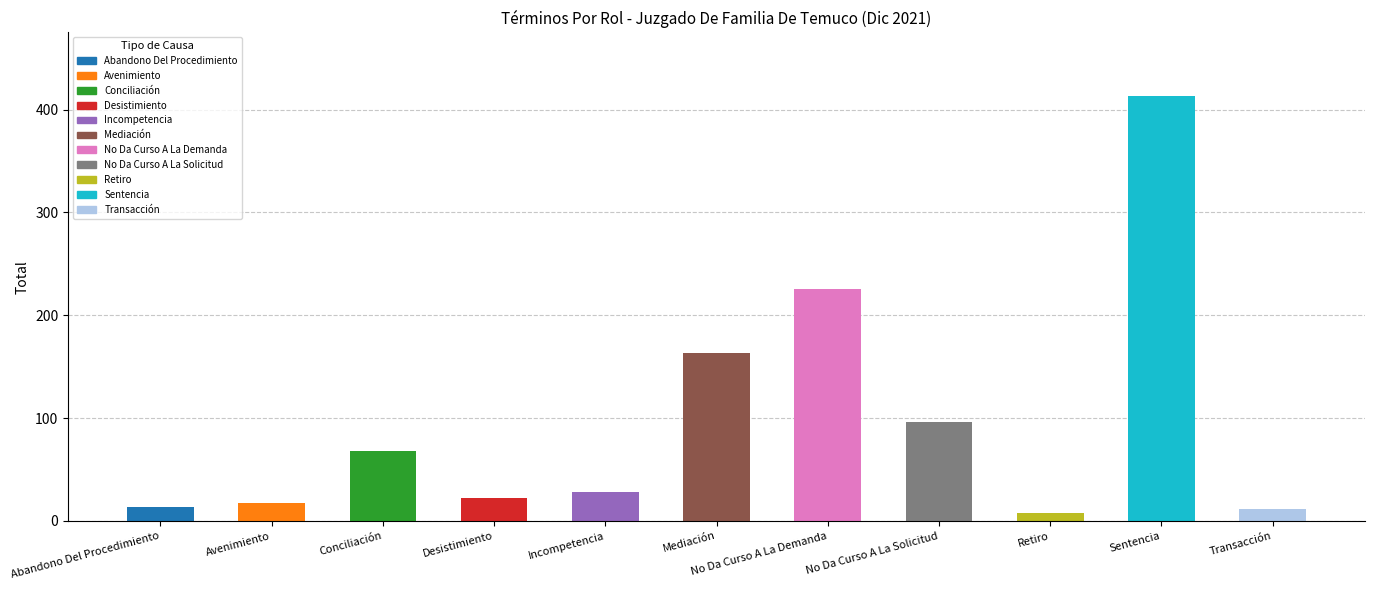

What is the change in value from Mediación to Sentencia?

+250